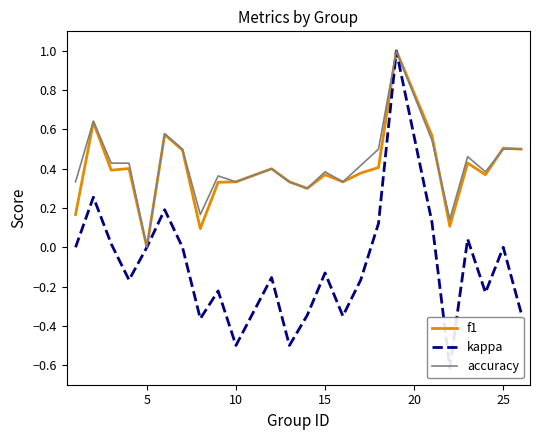

What is the highest value of the f1 series?

1.0